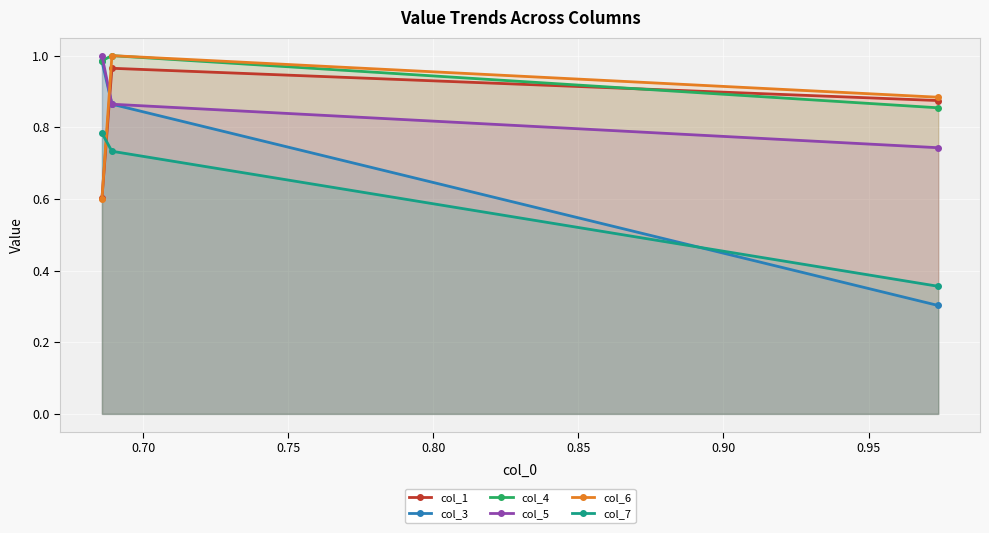

At how many categories does at least one series exceed 0?

3